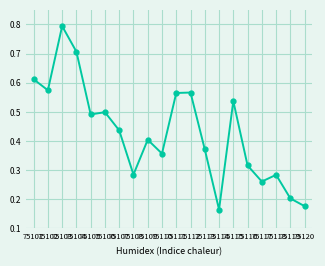

Does the chart have visible grid lines?

Yes